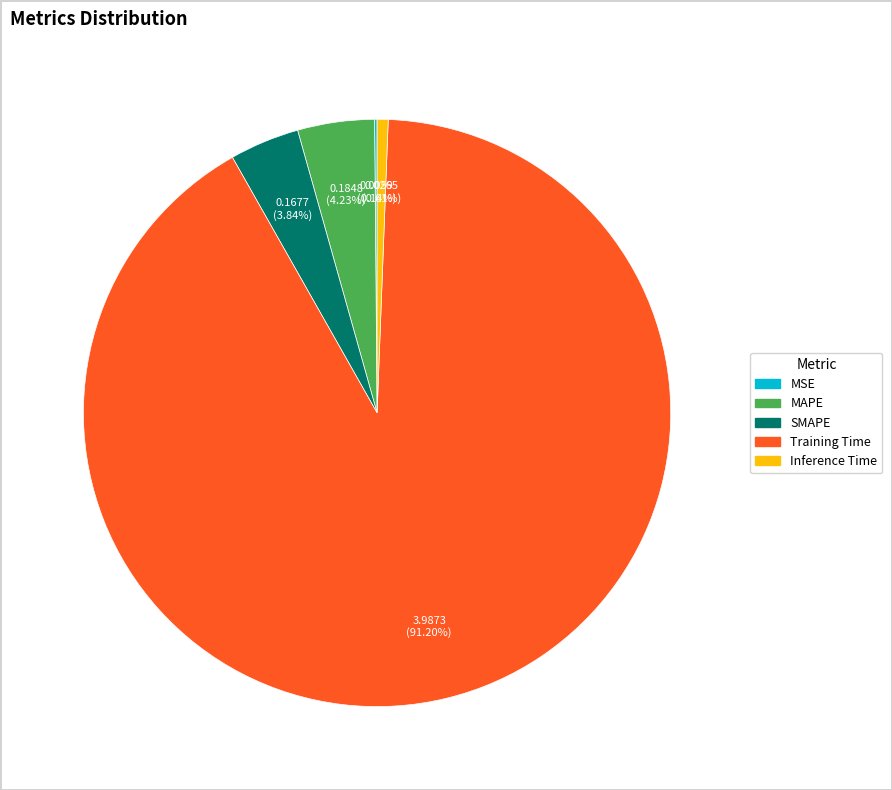

Which slice is the largest?

Training Time